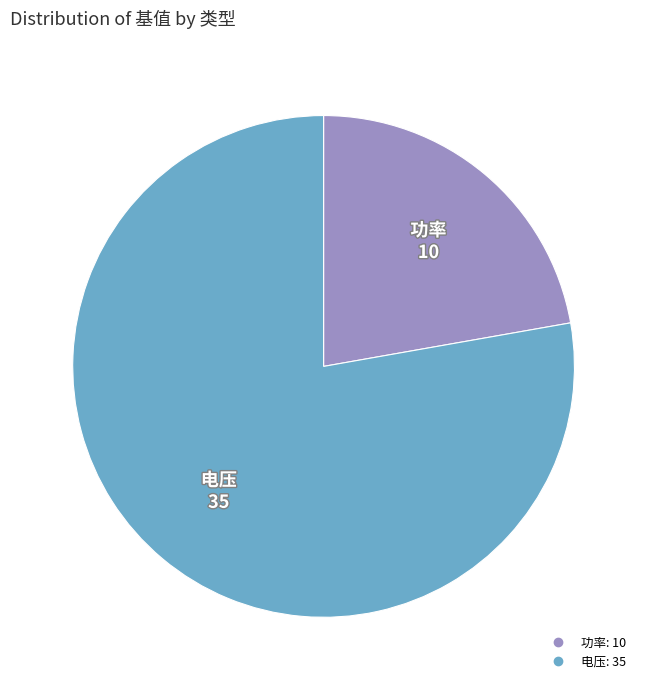

Which has a higher value, 电压 or 功率?

电压